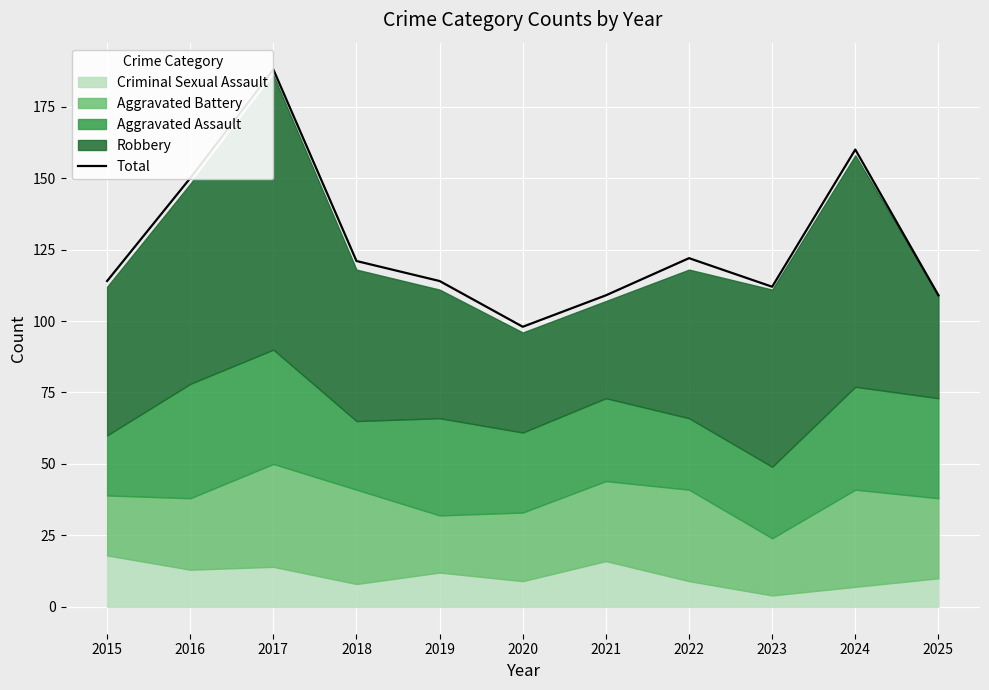

What is the value of the 11th point from the left?

109